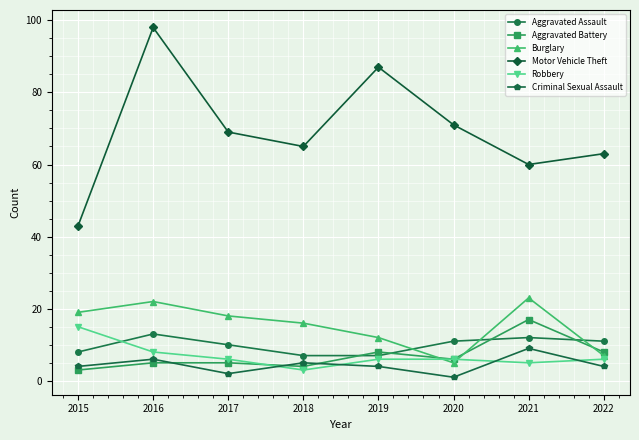

Which series has the widest spread of values?

Motor Vehicle Theft